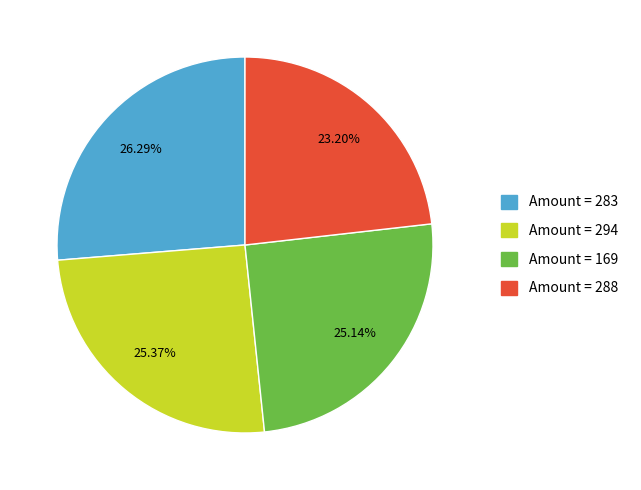

Count the number of slices in the pie.

4